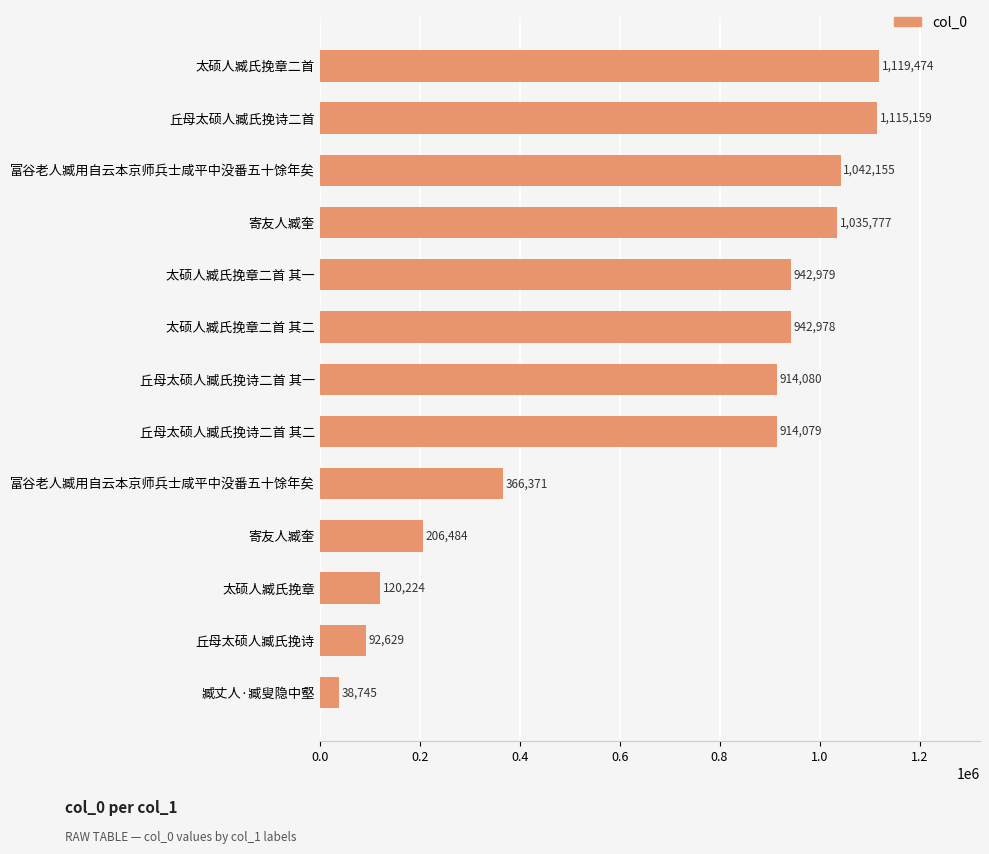

Count the number of data series in this chart.

1